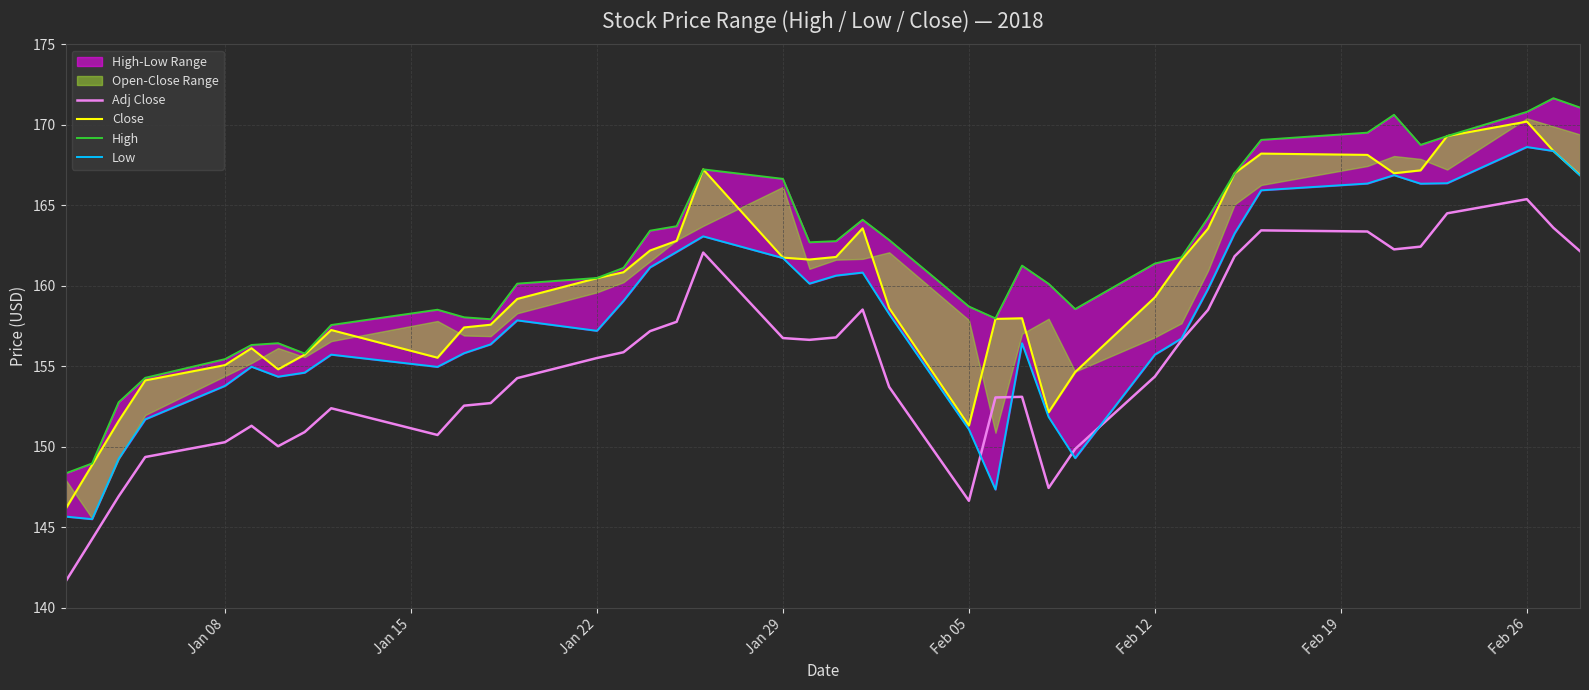

What is the minimum value for Adj Close?

141.6